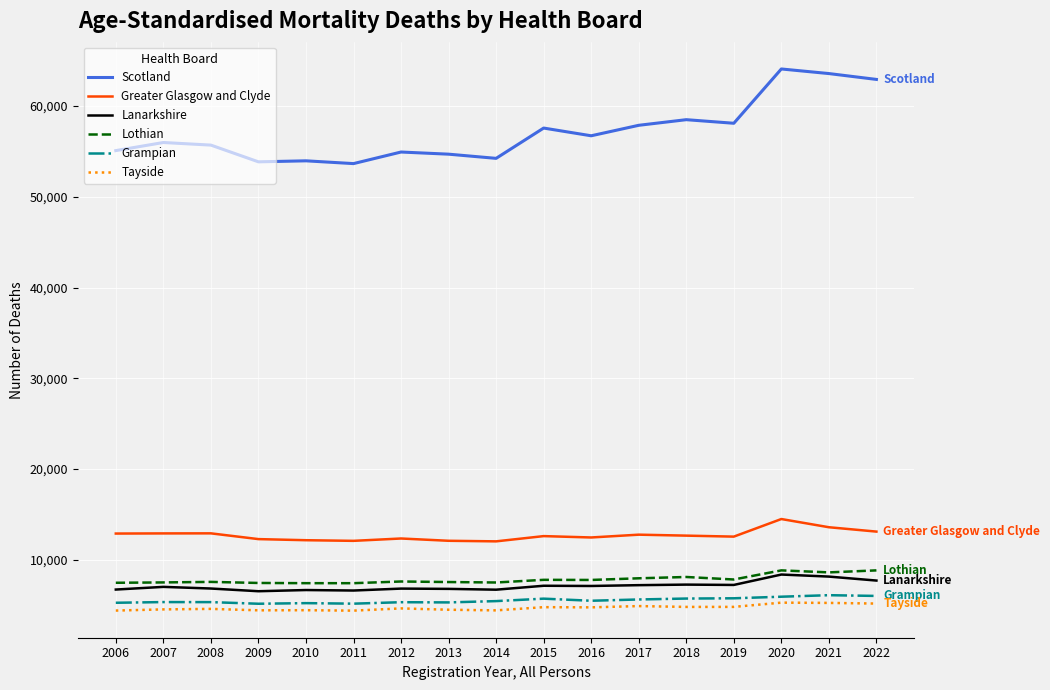

At how many categories does at least one series exceed 12361?

17